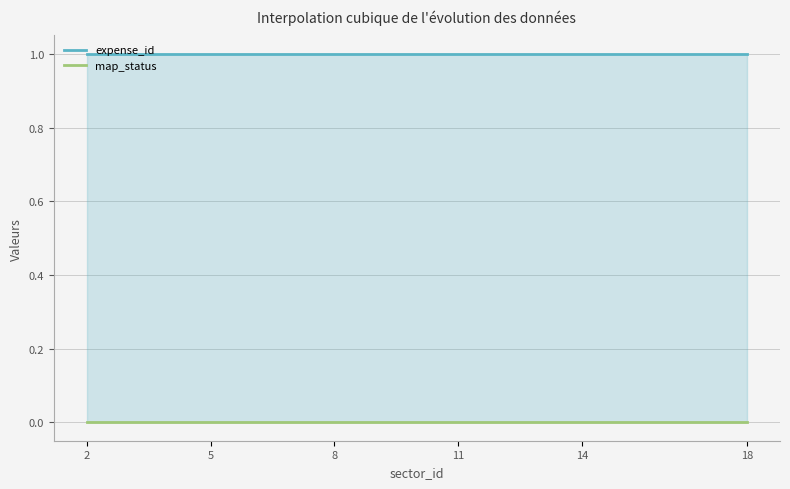

List the labels in order of map_status value, largest first.

2, 3, 4, 5, 6, 7, 8, 10, 11, 12, 13, 14, 15, 16, 18